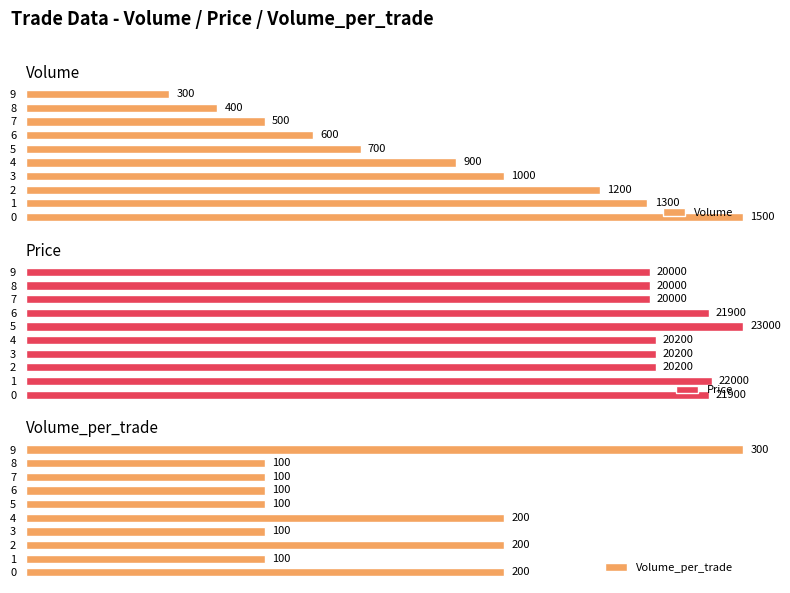

Reading right to left, transcribe all the data shown in this chart.

Volume: 9=20.0	8=26.7	7=33.3	6=40.0	5=46.7	4=60.0	3=66.7	2=80.0	1=86.7	0=100.0
Price: 9=87.0	8=87.0	7=87.0	6=95.2	5=100.0	4=87.8	3=87.8	2=87.8	1=95.7	0=95.2
Volume_per_trade: 9=100.0	8=33.3	7=33.3	6=33.3	5=33.3	4=66.7	3=33.3	2=66.7	1=33.3	0=66.7